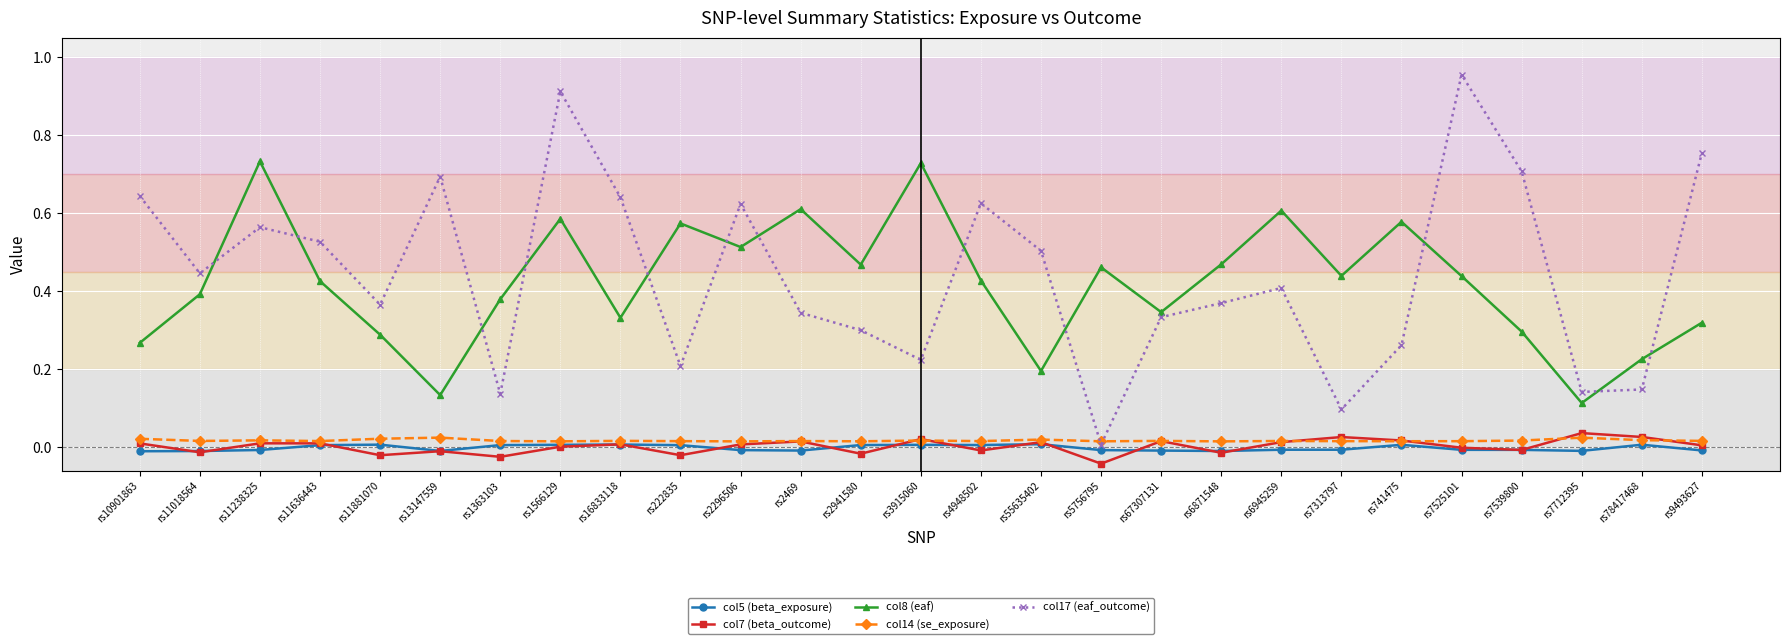

Which series has the widest spread of values?

col17 (eaf_outcome)